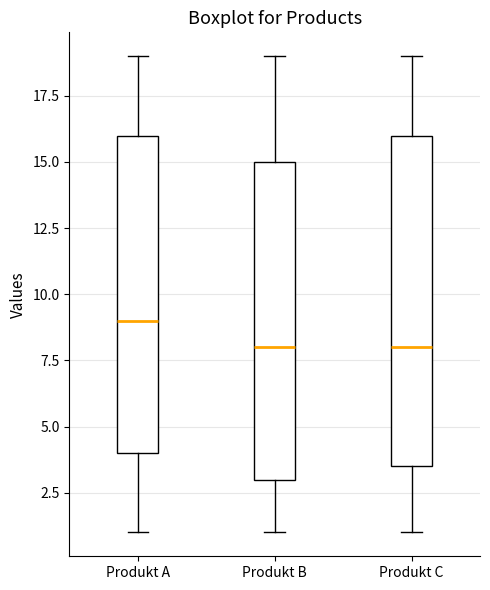

Which box is the tallest, from its lower edge to its upper edge?

Produkt C